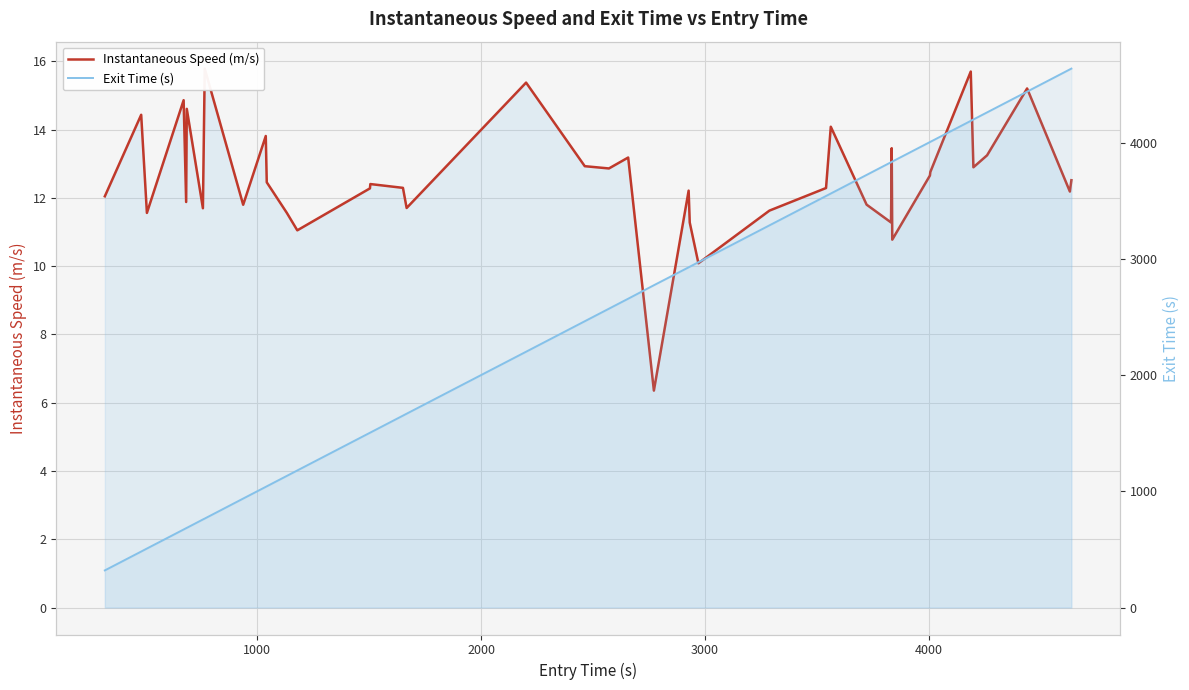

What are all the series names shown in the legend?

Instantaneous Speed (m/s), Exit Time (s)